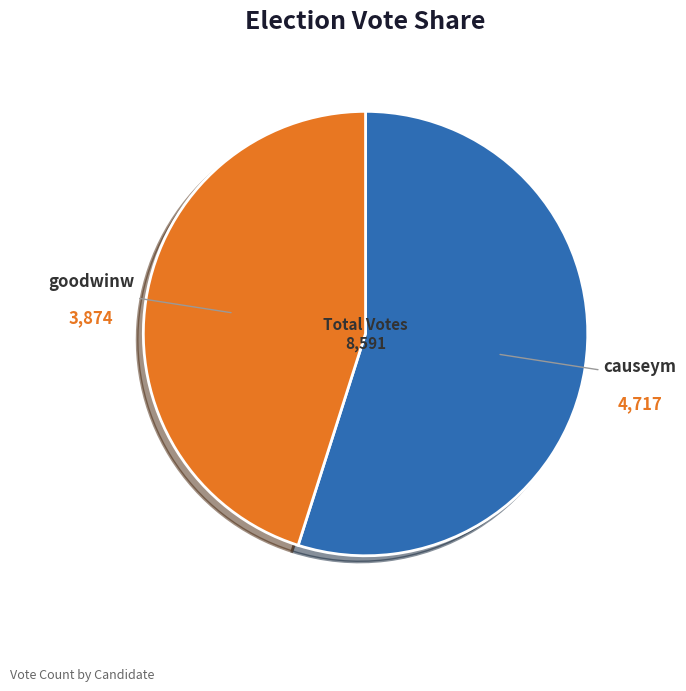

Is goodwinw the majority of the pie?

No